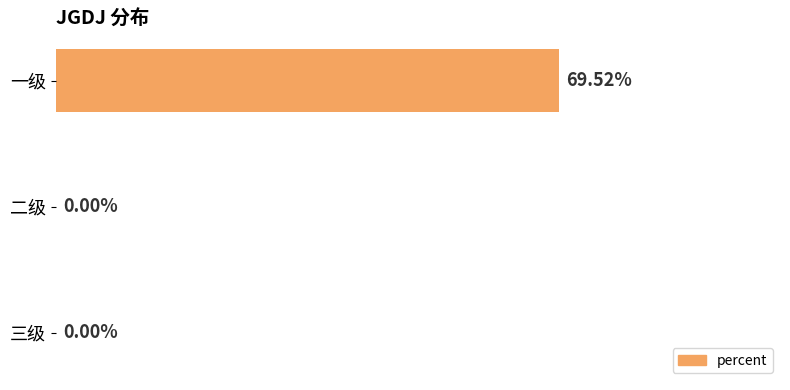

Which category has the highest value across all series?

一级